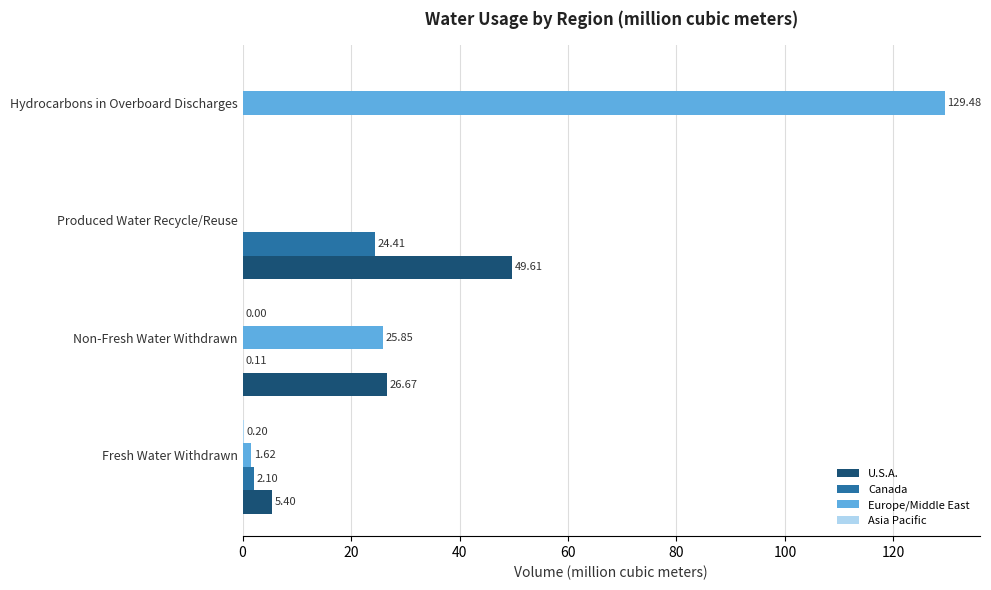

At which label does U.S.A. reach its peak?

Produced Water Recycle/Reuse